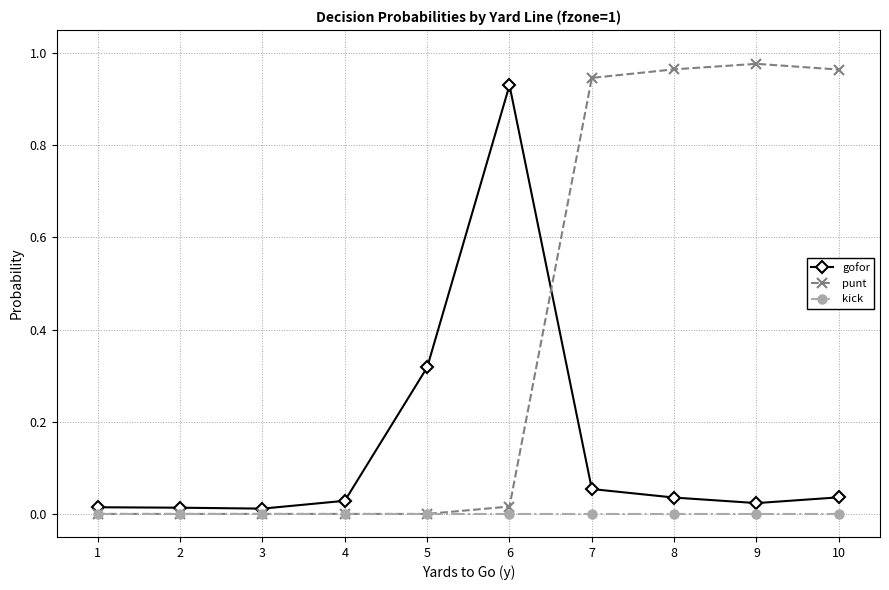

Between 6 and 7, which series saw the biggest shift?

punt